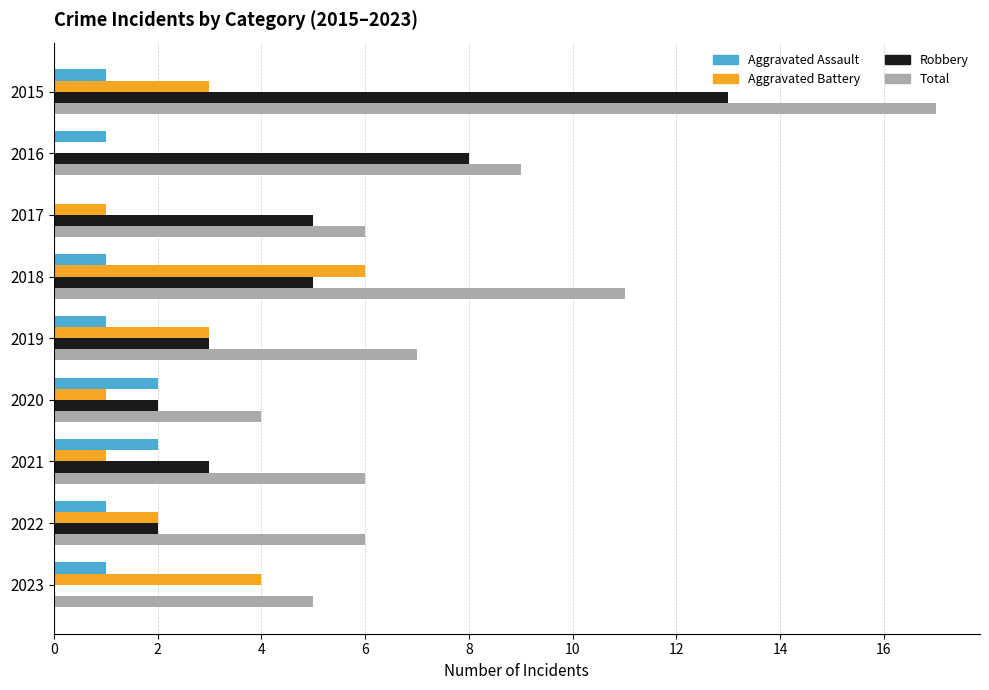

What is the sum of the Aggravated Battery values at 2022 and 2019?

5